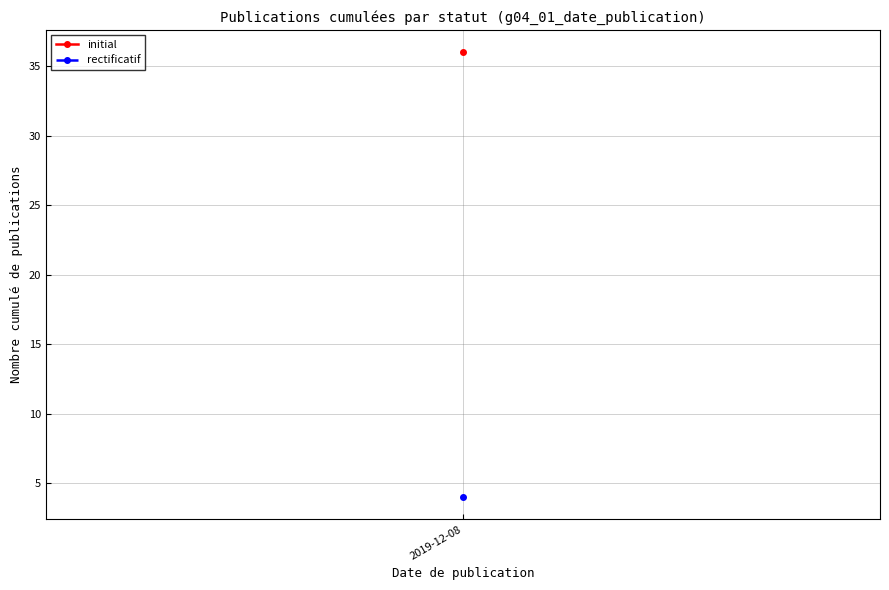

True or false: appeloffre and attribution intersect in this chart.

False